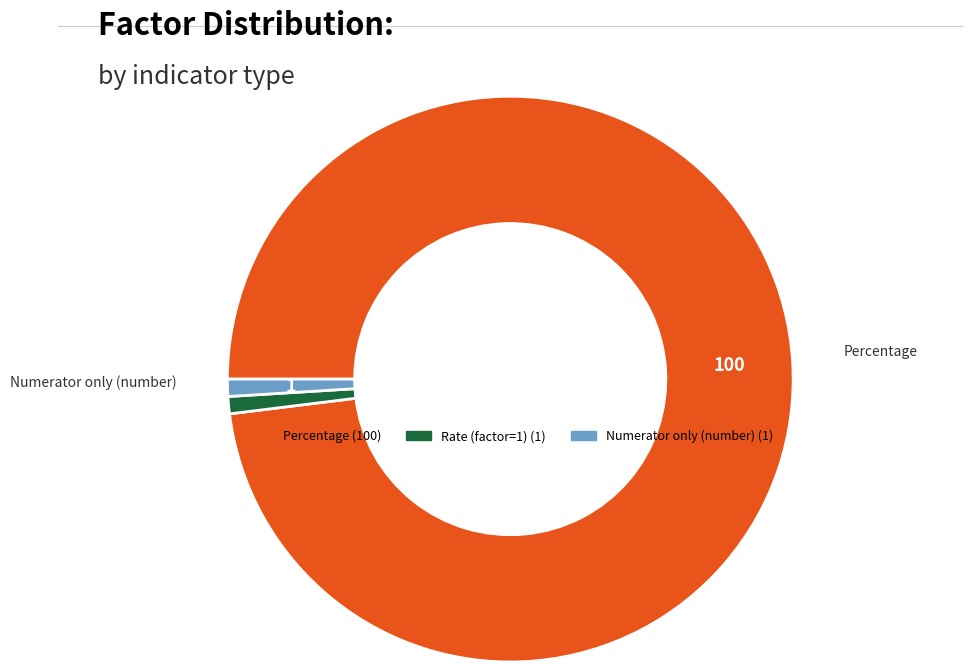

Which slice is the largest?

Percentage